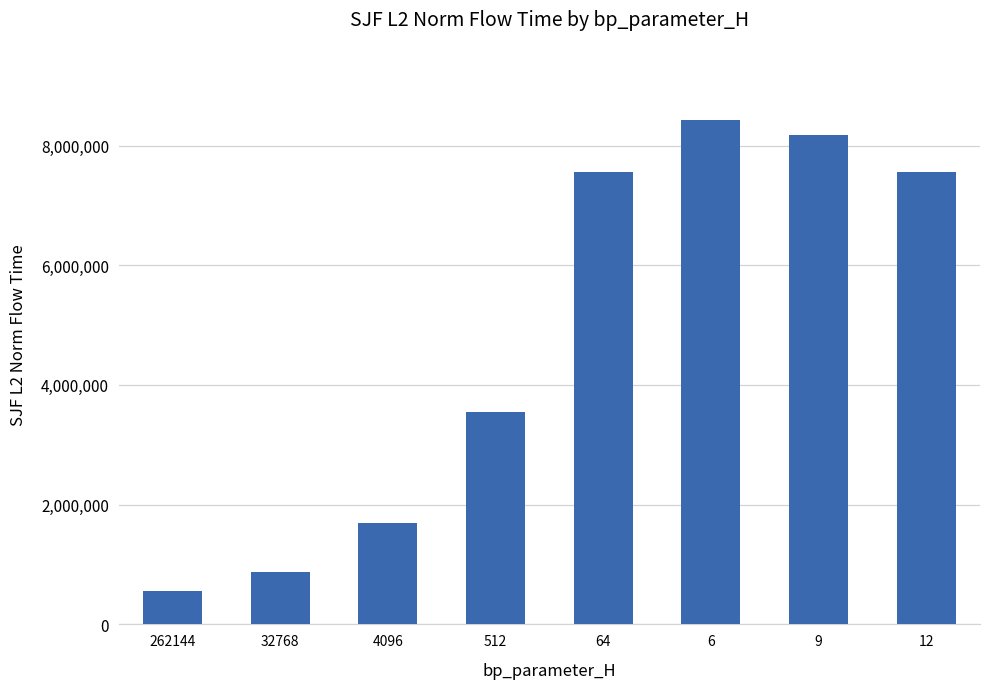

Which label corresponds to the smallest value in the chart?

262144